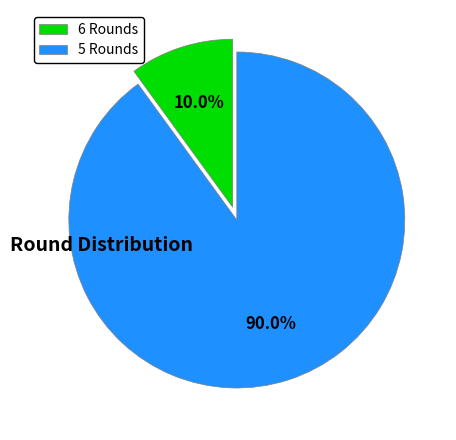

Does any single category account for the majority?

Yes